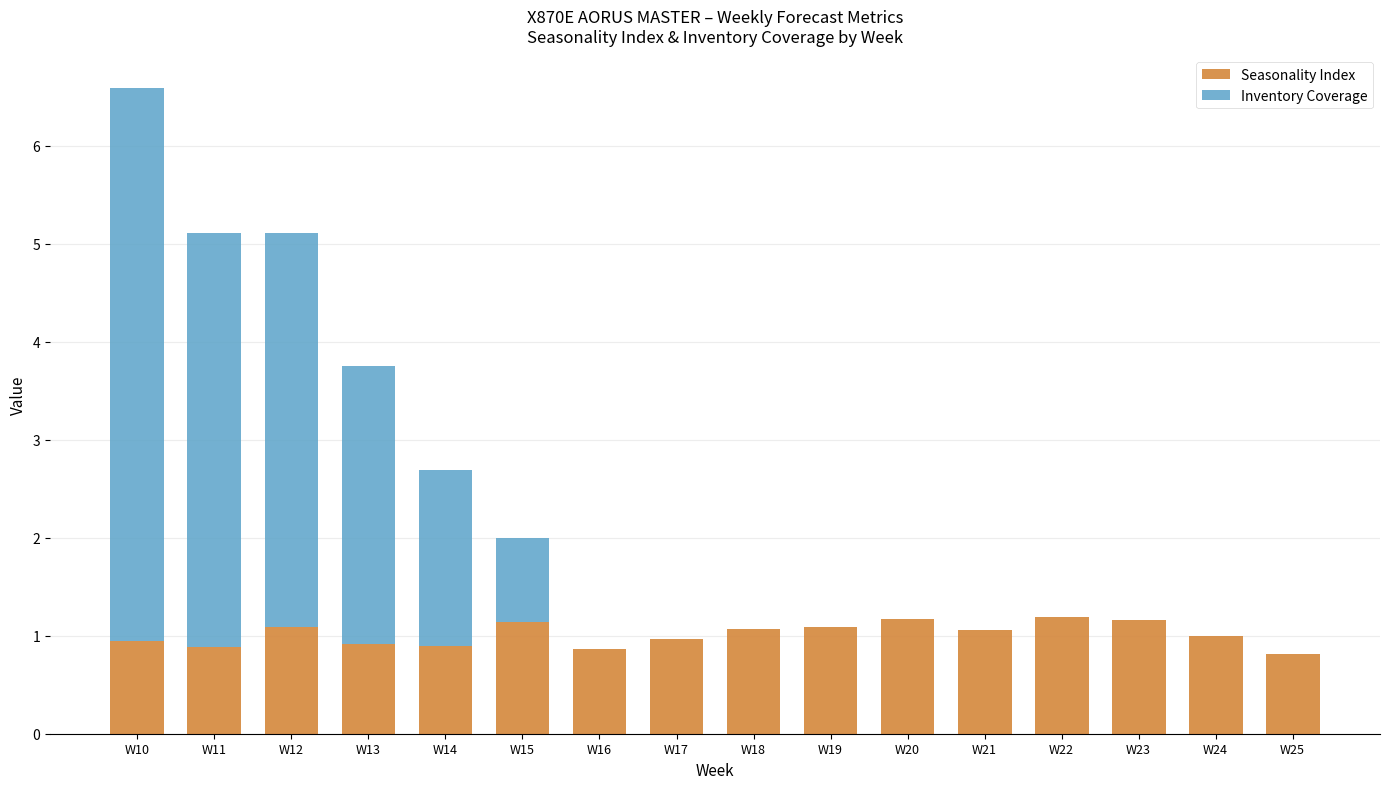

What is the sum of all Seasonality Index values?

16.3